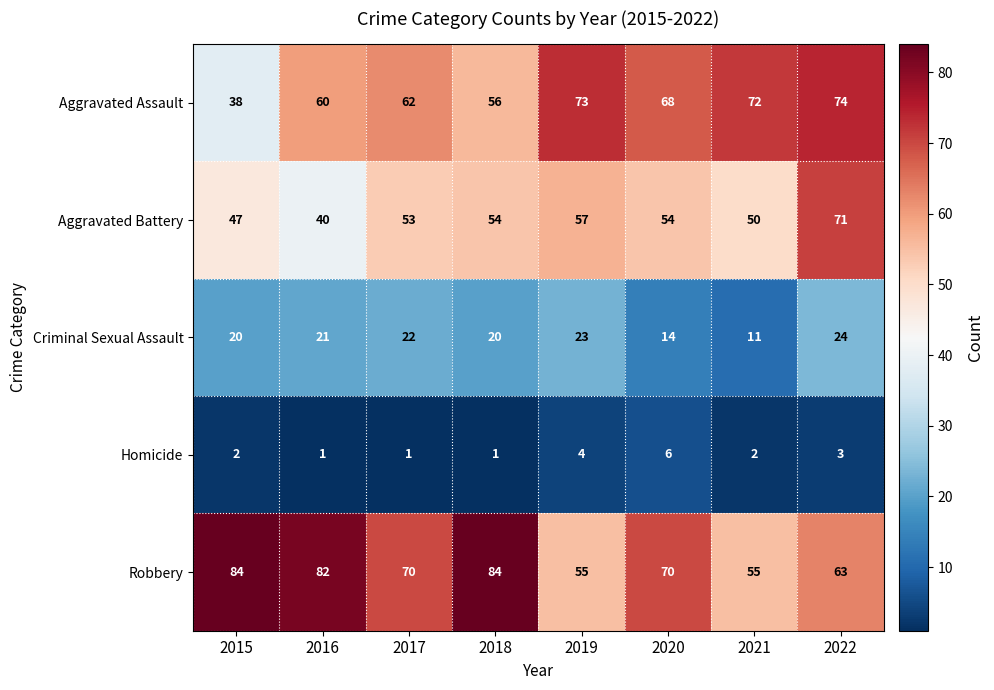

Is the value of Aggravated Battery at 2018 greater than the value of Aggravated Assault at 2019?

No